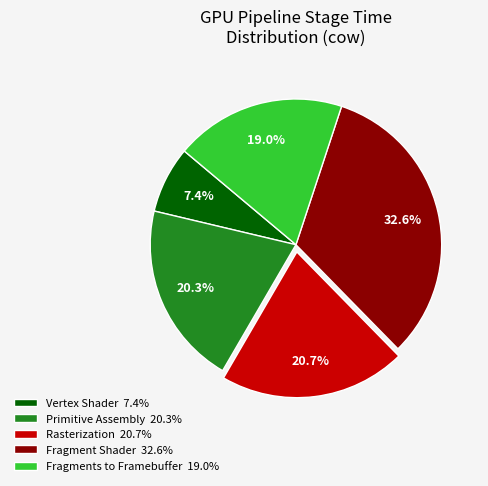

Which slice is the largest?

Fragment Shader